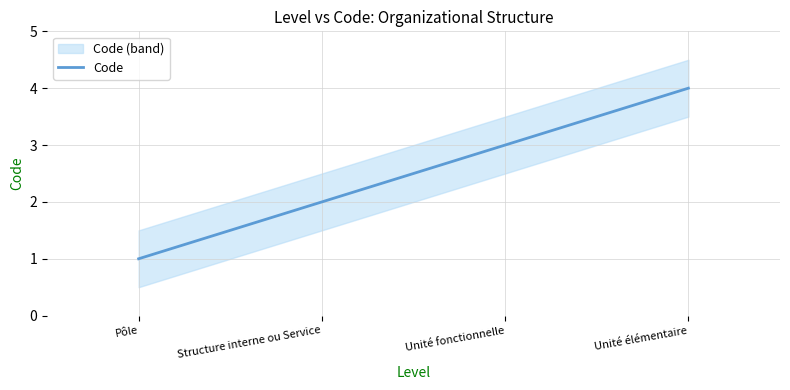

Does the chart have visible grid lines?

Yes